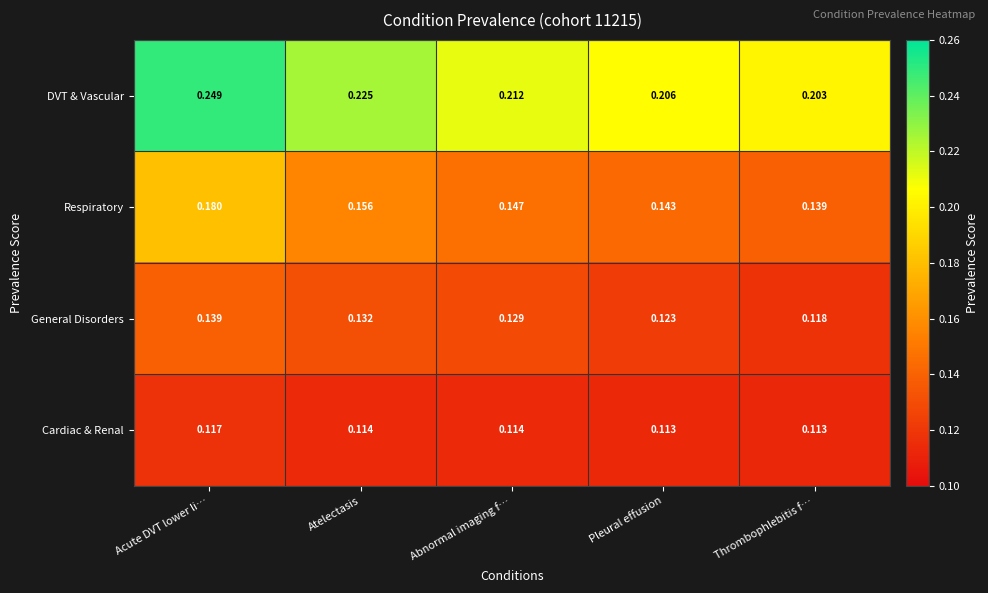

Which series has the largest range (max minus min)?

DVT & Vascular